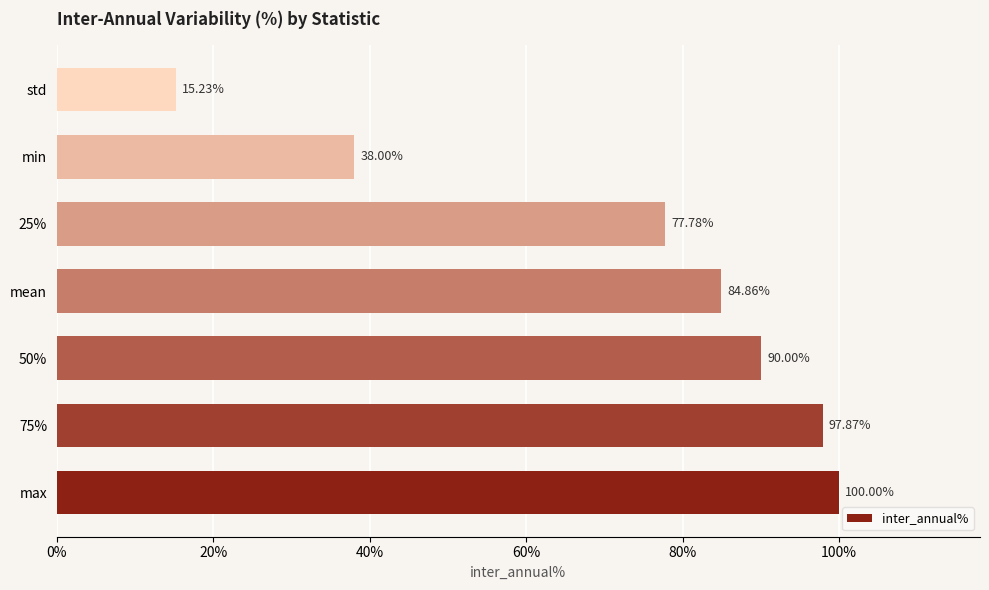

Which category has the lowest value across all series?

std